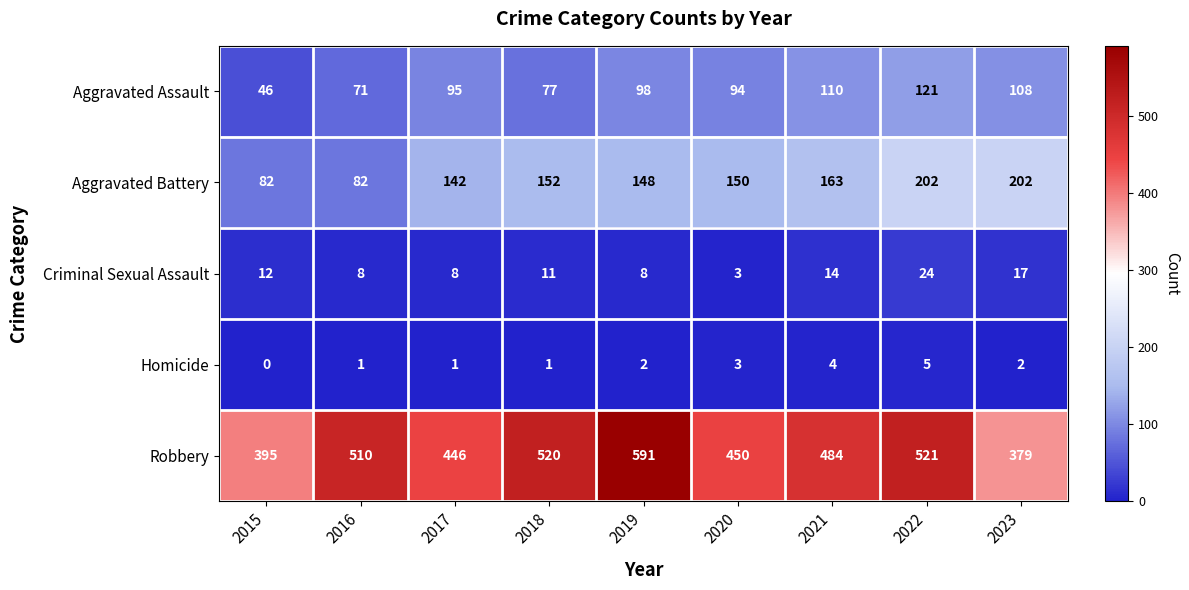

Which series has the largest range (max minus min)?

Robbery